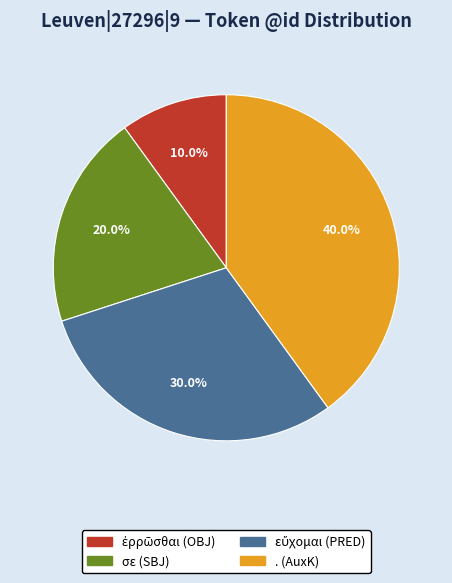

How many segments does this pie chart have?

4